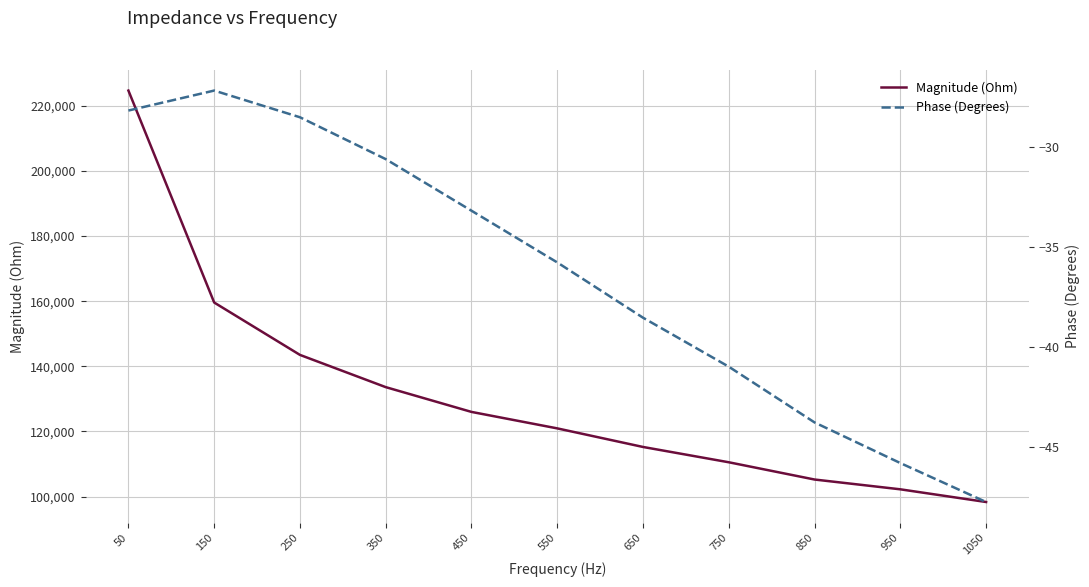

Which category has the highest value in the Phase (Degrees) series?

150